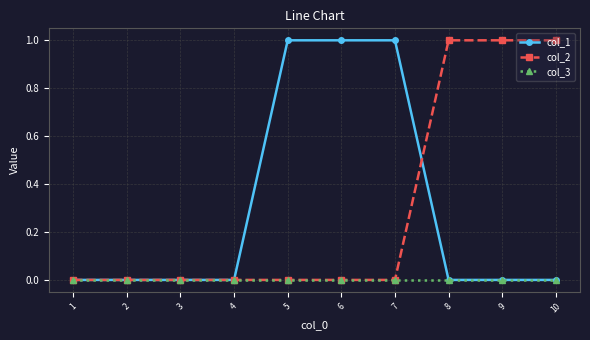

Which series changed the most between 4 and 10?

col_2